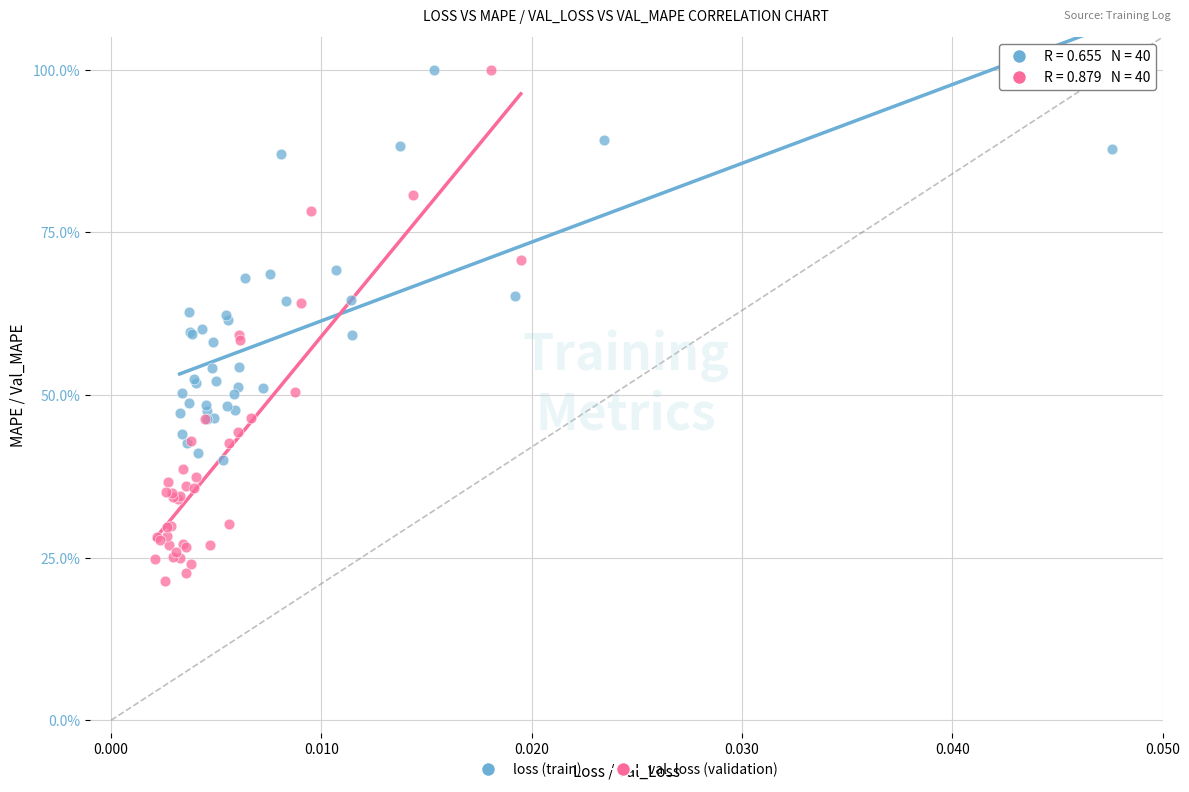

What are all the series names shown in the legend?

loss (train), val_loss (validation)